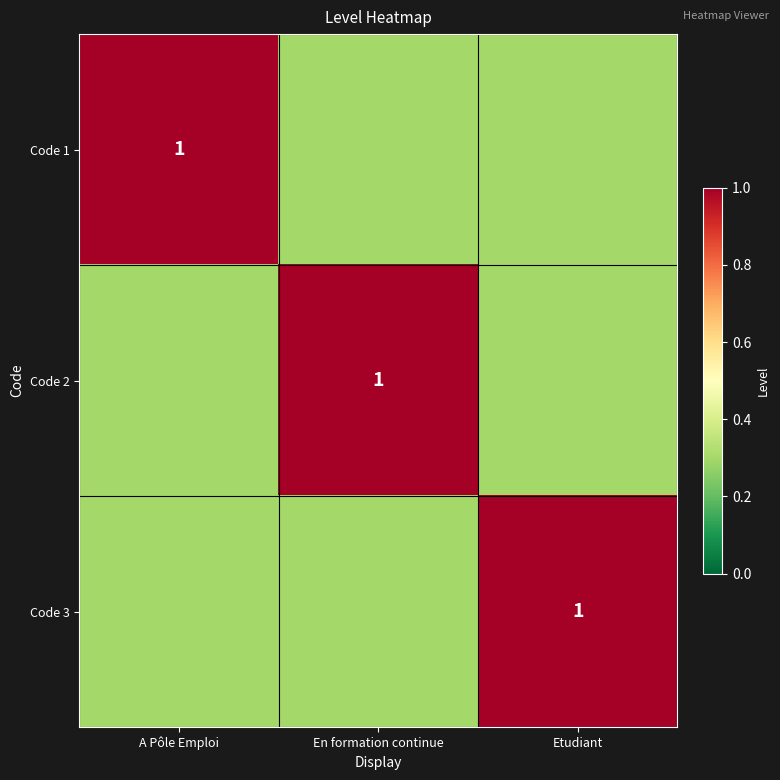

What is the maximum value for Code 3?

1.0